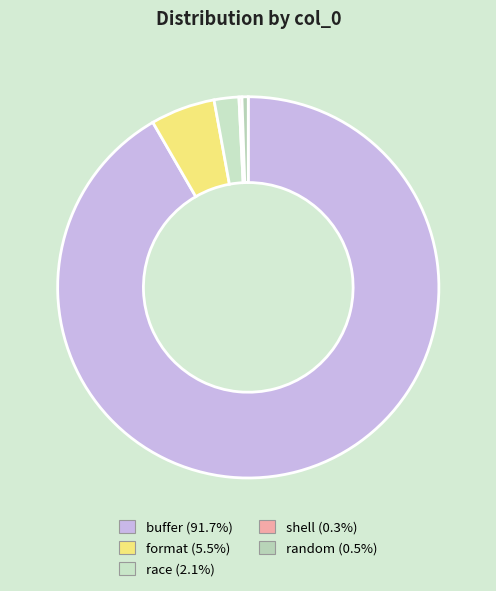

To the nearest percent, what is the difference between the largest and smallest slice percentages?

91%